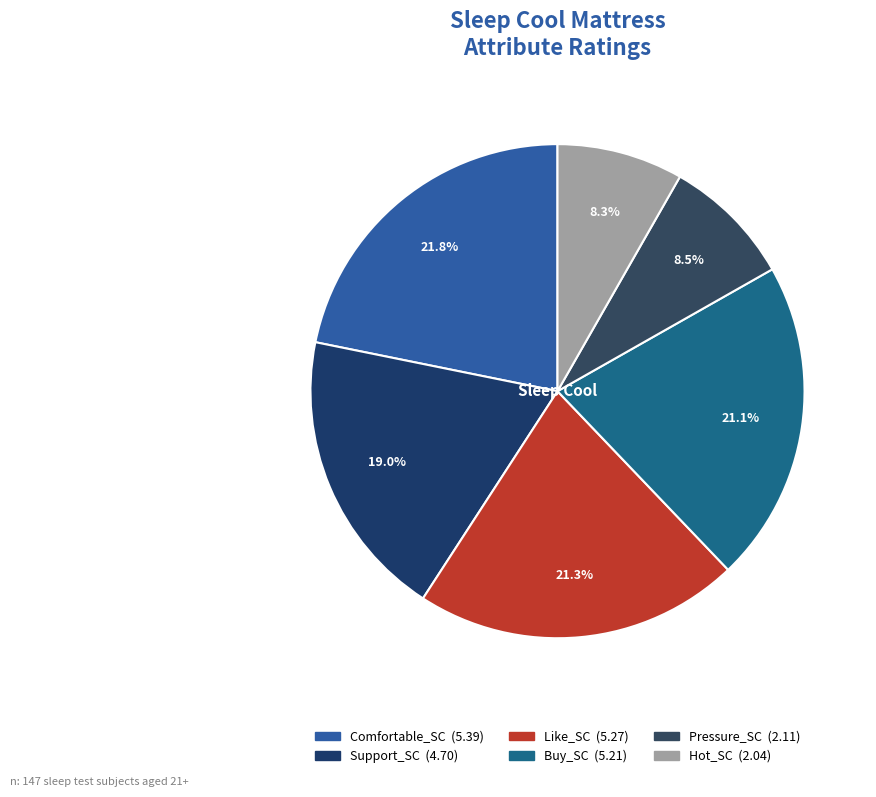

To the nearest percent, what percentage of the pie is Comfortable_SC?

22%